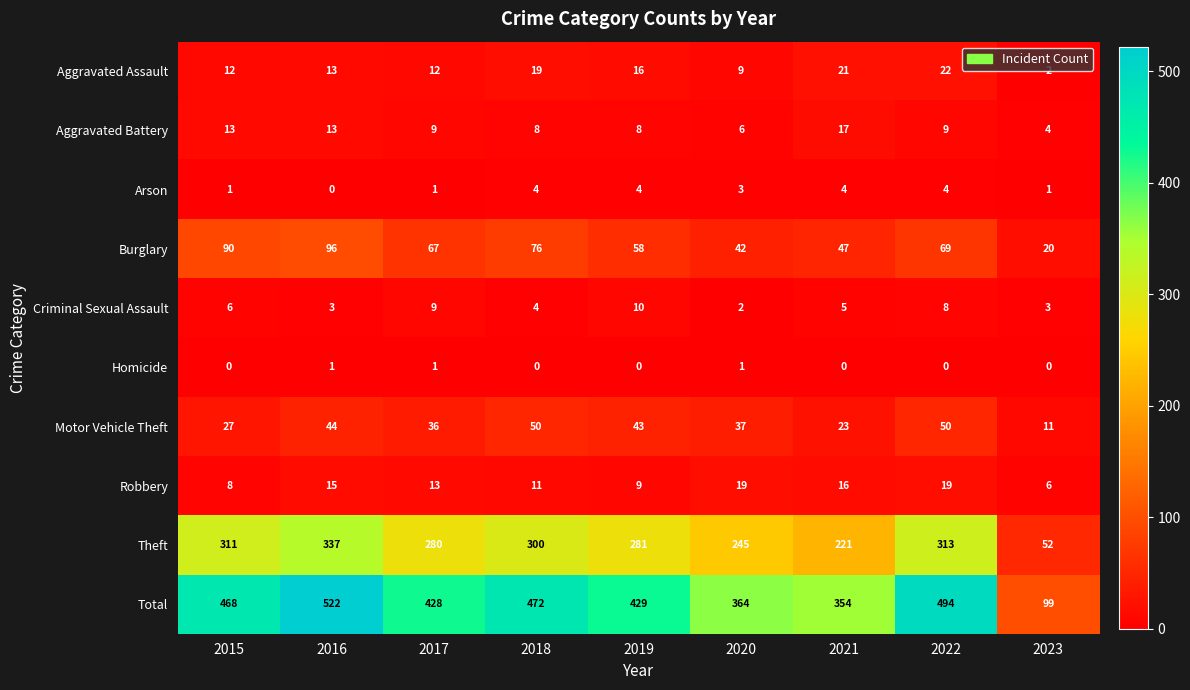

Rank the series at 2023 from highest to lowest value.

Total, Theft, Burglary, Motor Vehicle Theft, Robbery, Aggravated Battery, Criminal Sexual Assault, Aggravated Assault, Arson, Homicide